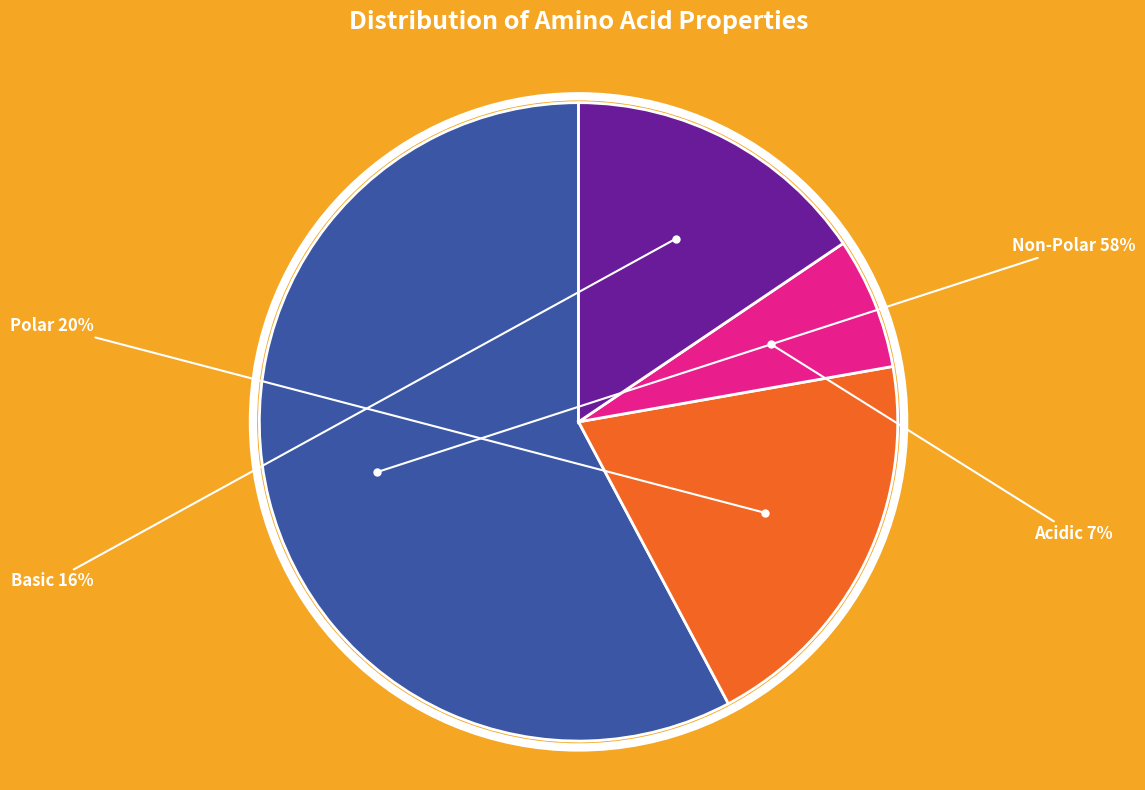

Count the number of slices in the pie.

4